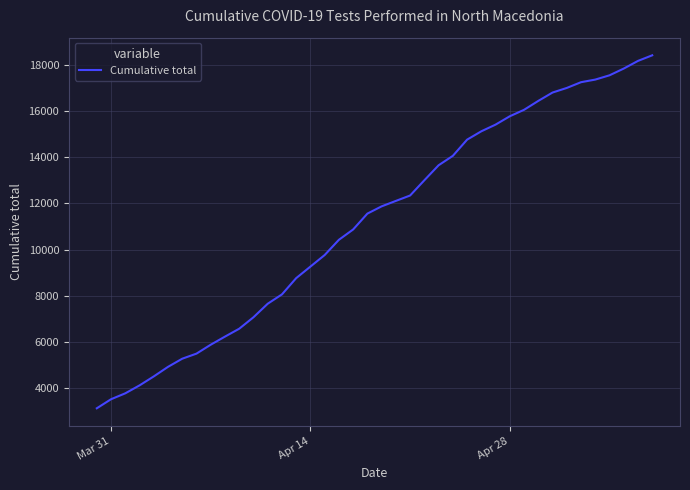

How many values are below 11870?

20